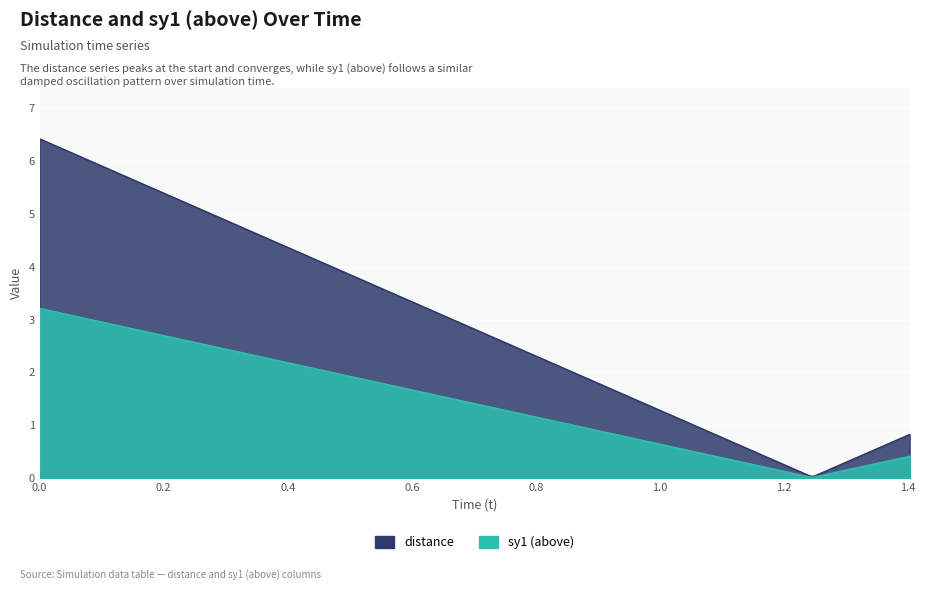

The distance series shows 0.1 at 28. True or false?

False